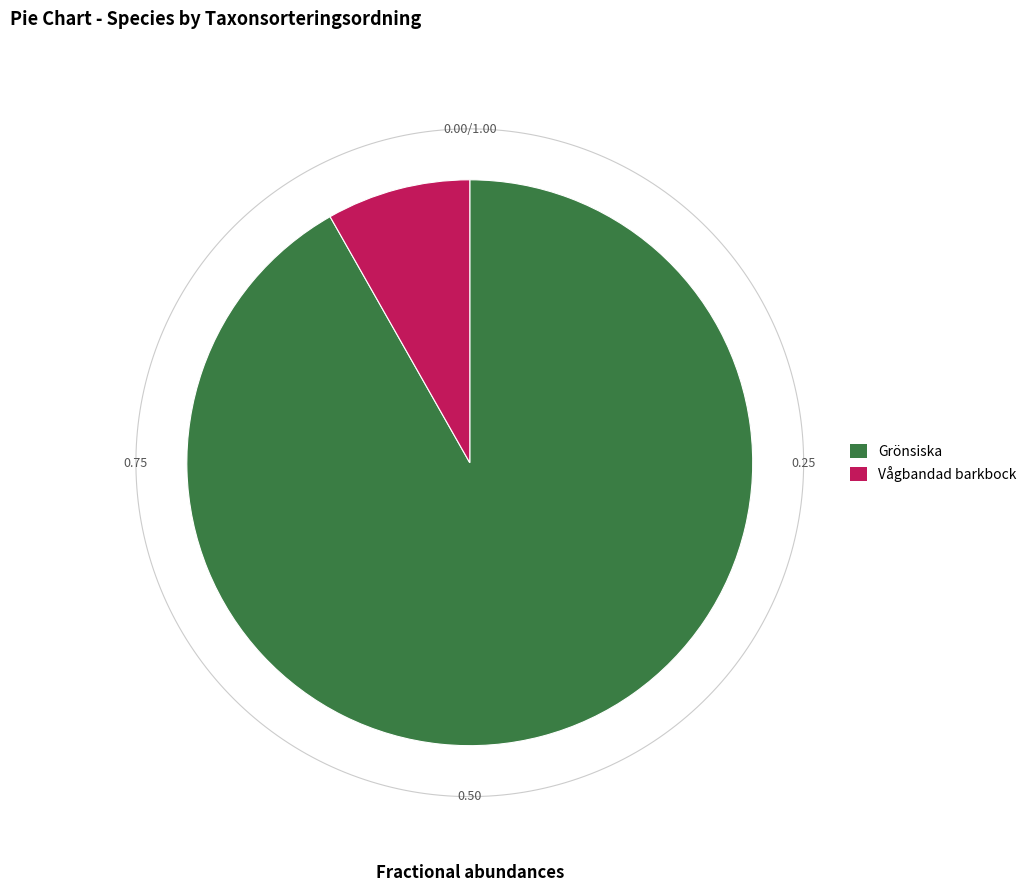

Which category has the smallest portion of the pie?

Vågbandad barkbock